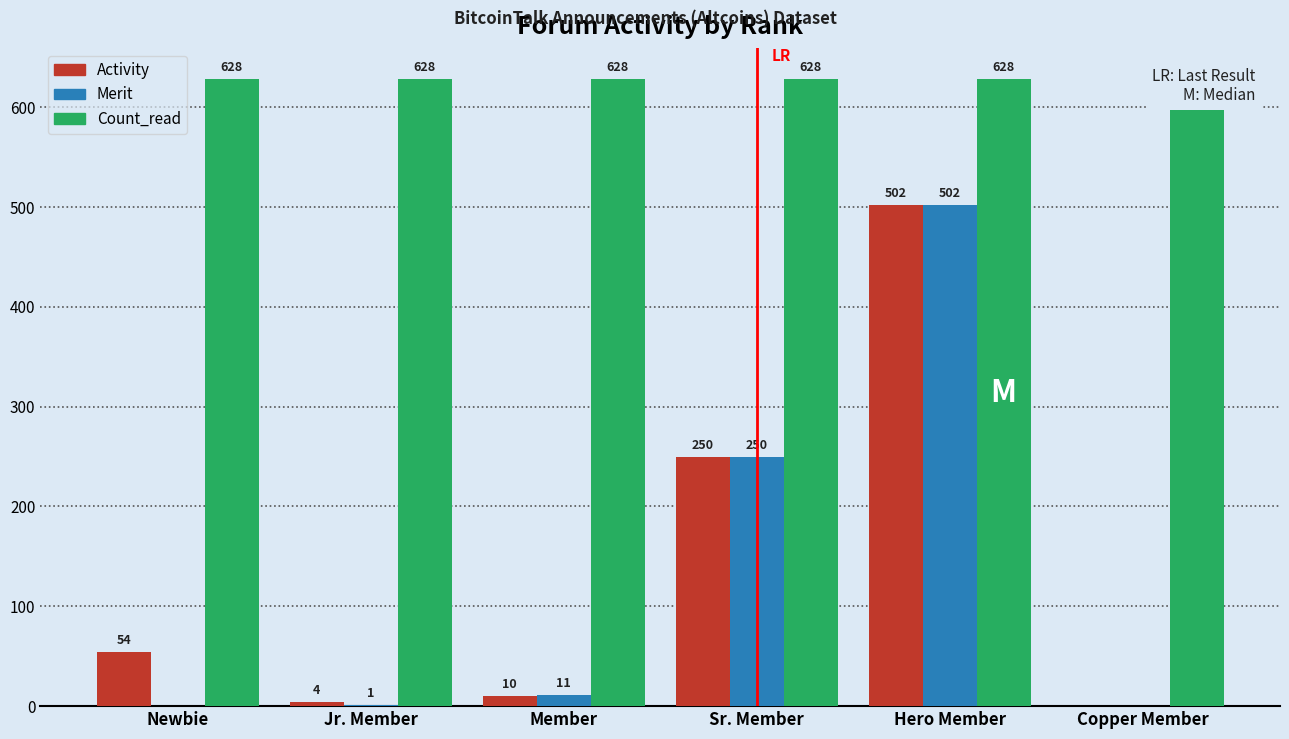

Reading left to right, list all the values displayed in this chart.

Activity: 54	4	10	250	502	0
Merit: 0	1	11	250	502	0
Count_read: 628	628	628	628	628	628